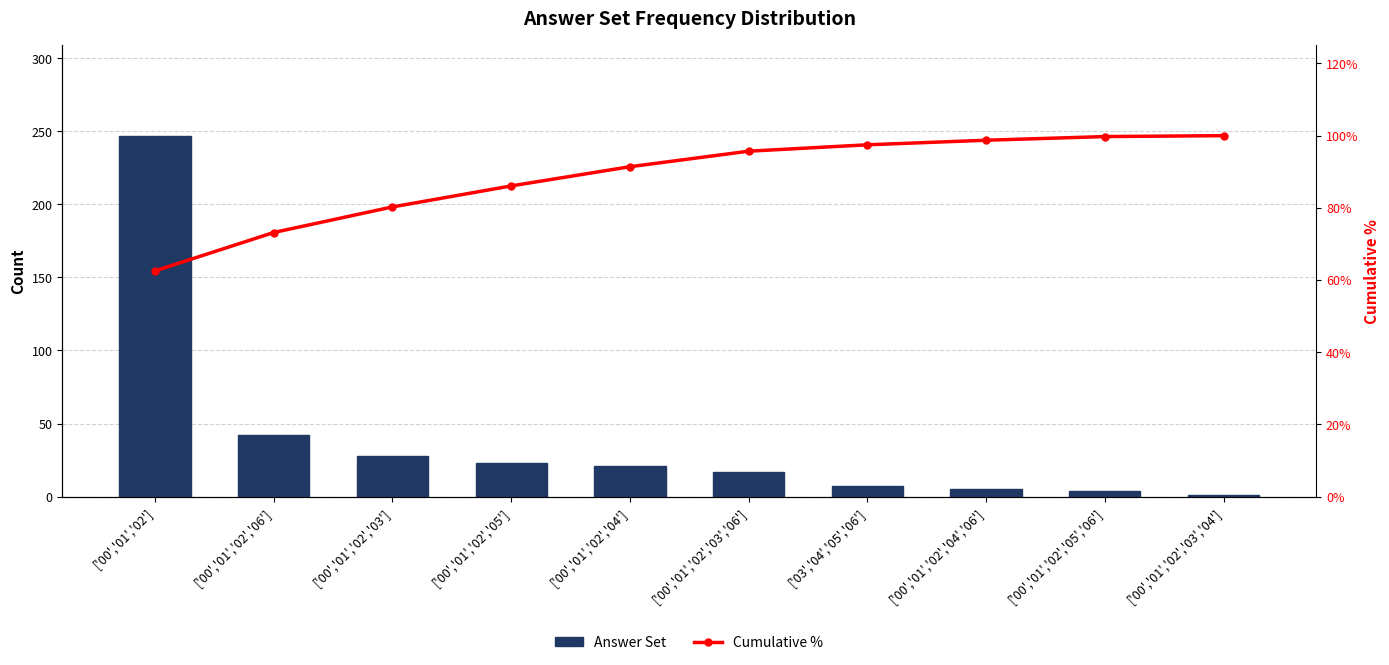

Is the value of Cumulative % at ['03','04','05','06'] greater than the value of Answer Set at ['00','01','02','04']?

Yes